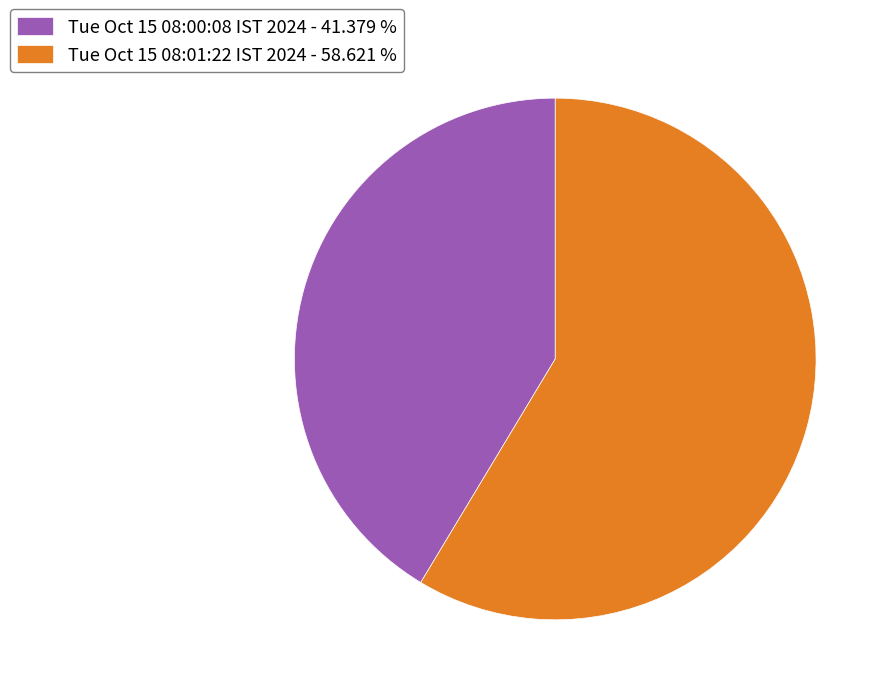

Is the sum of Tue Oct 15 08:01:22 IST 2024 - 58.621 % and Tue Oct 15 08:00:08 IST 2024 - 41.379 % greater than half?

Yes